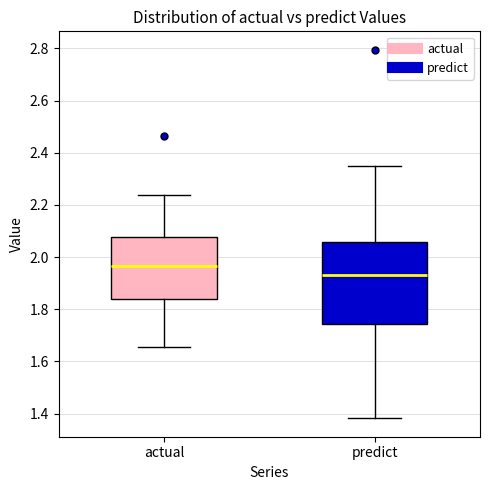

Reading left to right, transcribe this box plot: for each box, give where its median line is, the range the box spans, and where its two whiskers end, as read against the y-axis. The values are not printed on the chart, so give them approximately, as read against the axis.

actual: median 1.96, box 1.84 to 2.08, whiskers 1.66 to 2.24
predict: median 1.94, box 1.74 to 2.06, whiskers 1.38 to 2.34